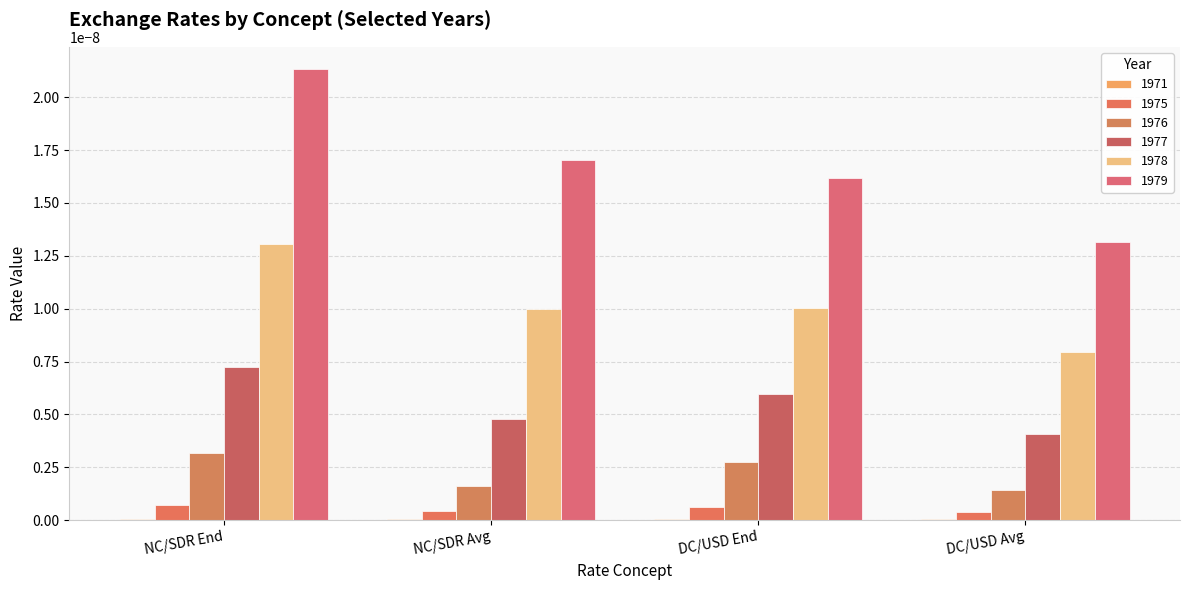

How many groups of bars are there?

4